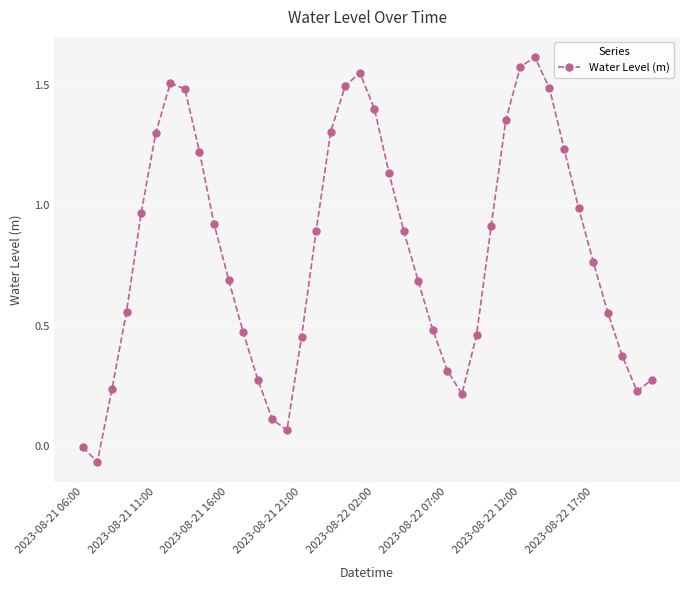

How many series are shown in this chart?

1